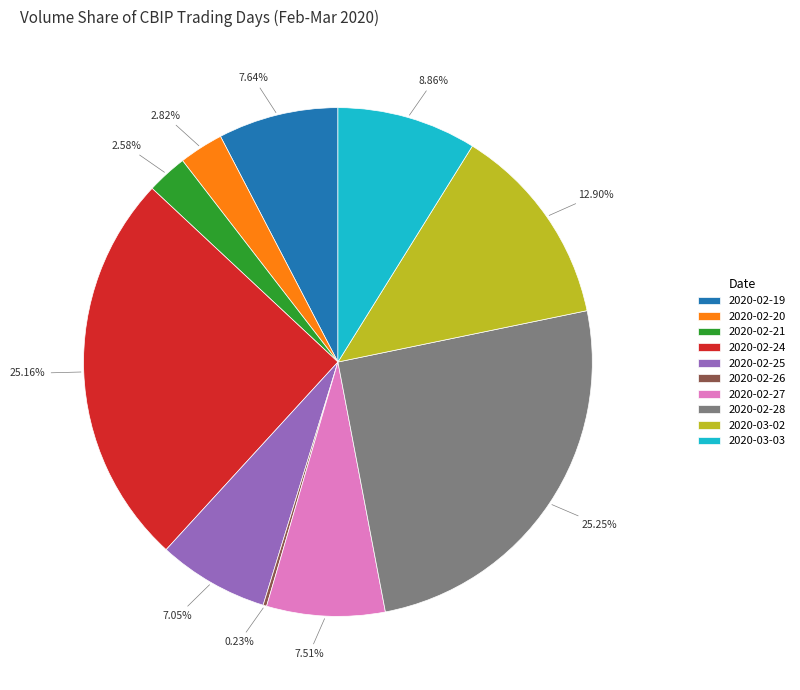

Approximately how many times larger is the value at 2020-03-02 compared to 2020-02-28?

0.5